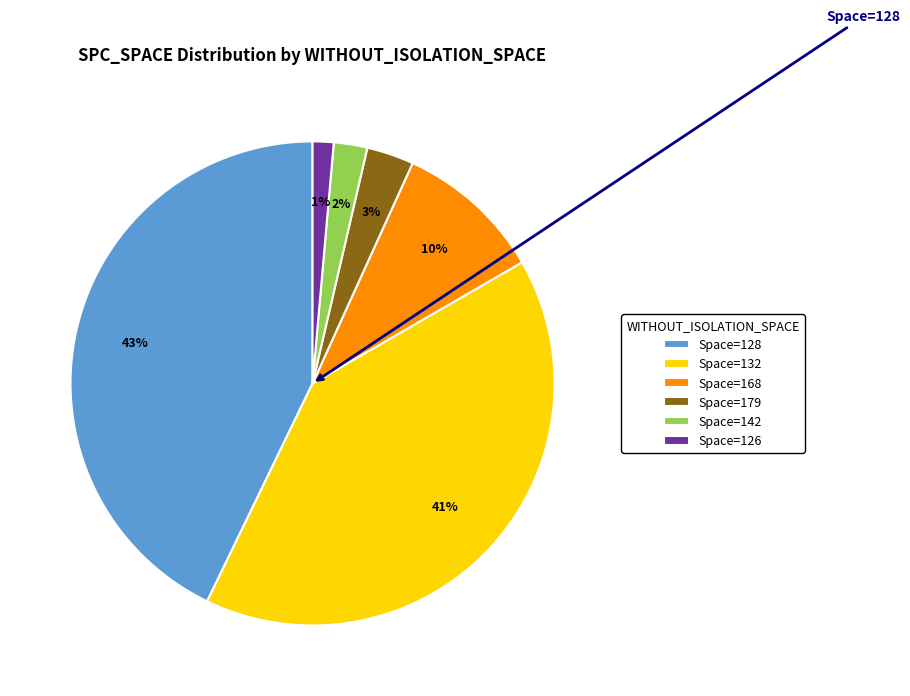

How many segments does this pie chart have?

6